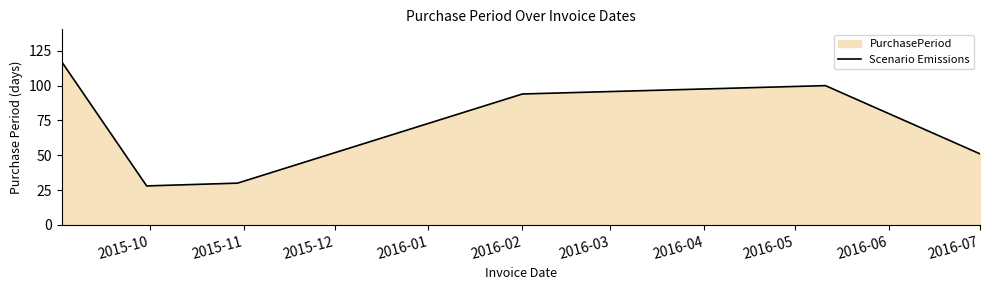

What is the approximate value at 2016-02, to the nearest 10?

90